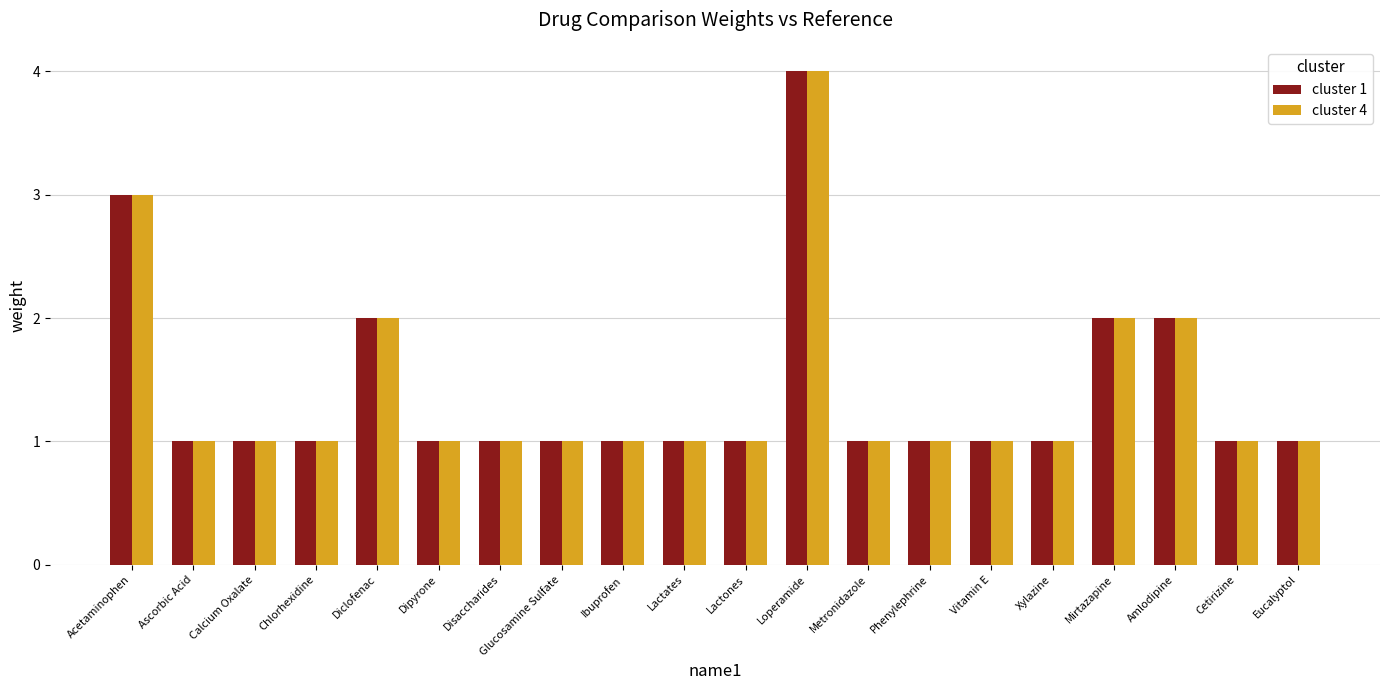

How many groups of bars are there?

20